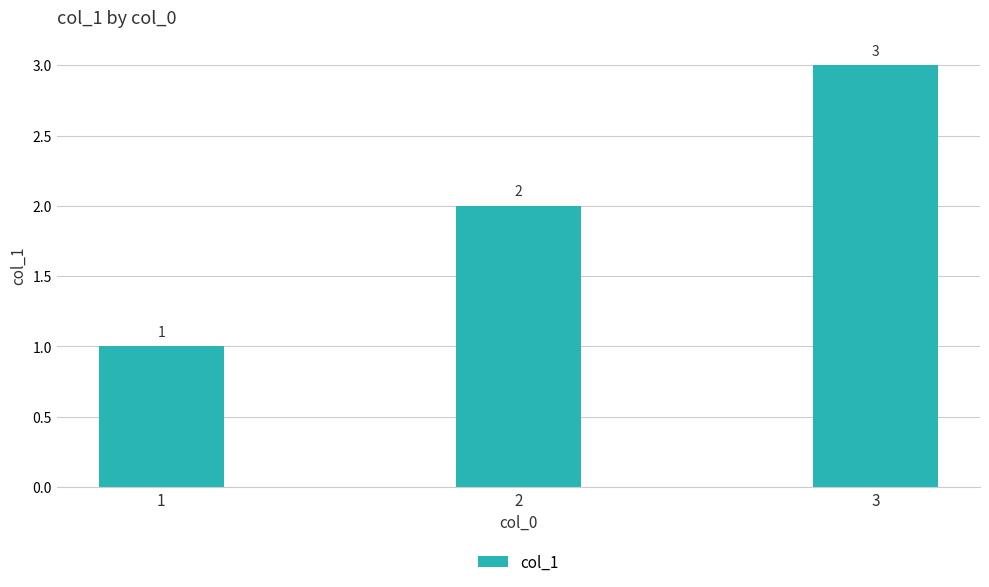

What is the greatest value displayed?

3